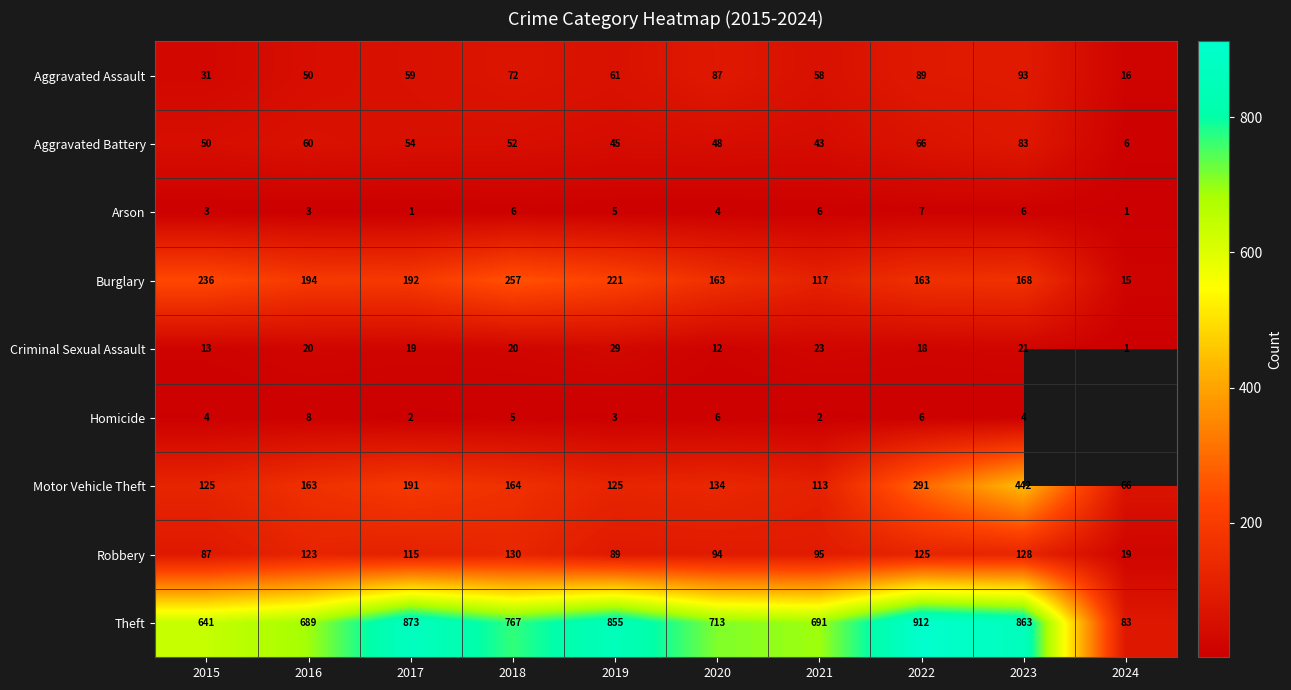

What is the total value across all series at 2016?

1310